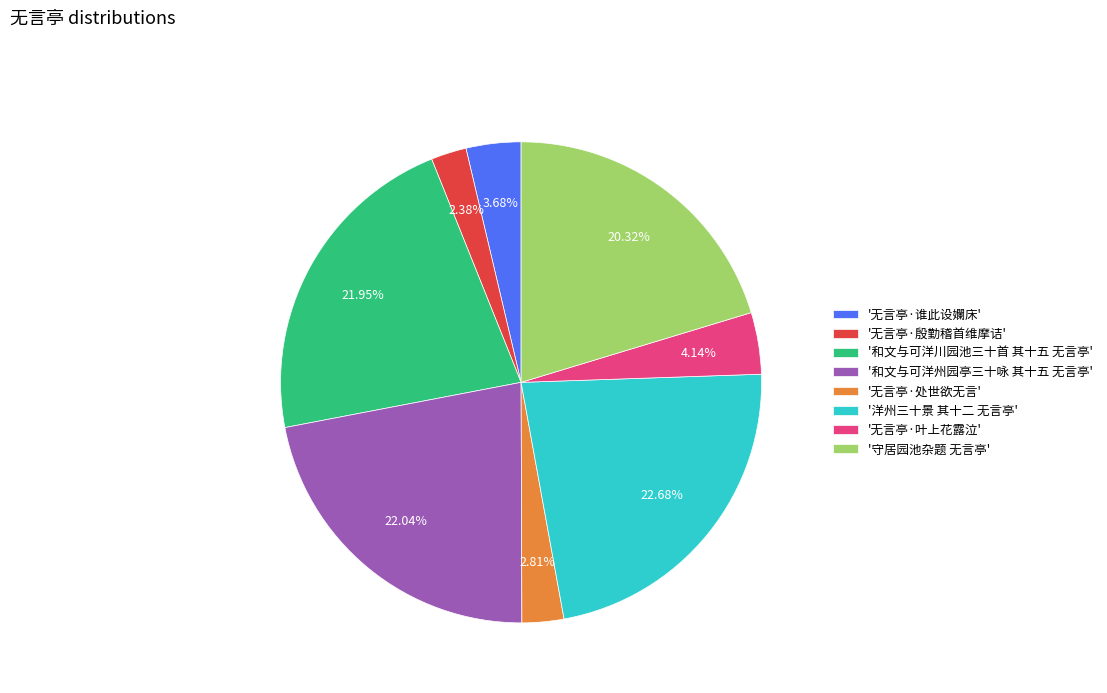

Is there any slice that represents more than half of the pie?

No